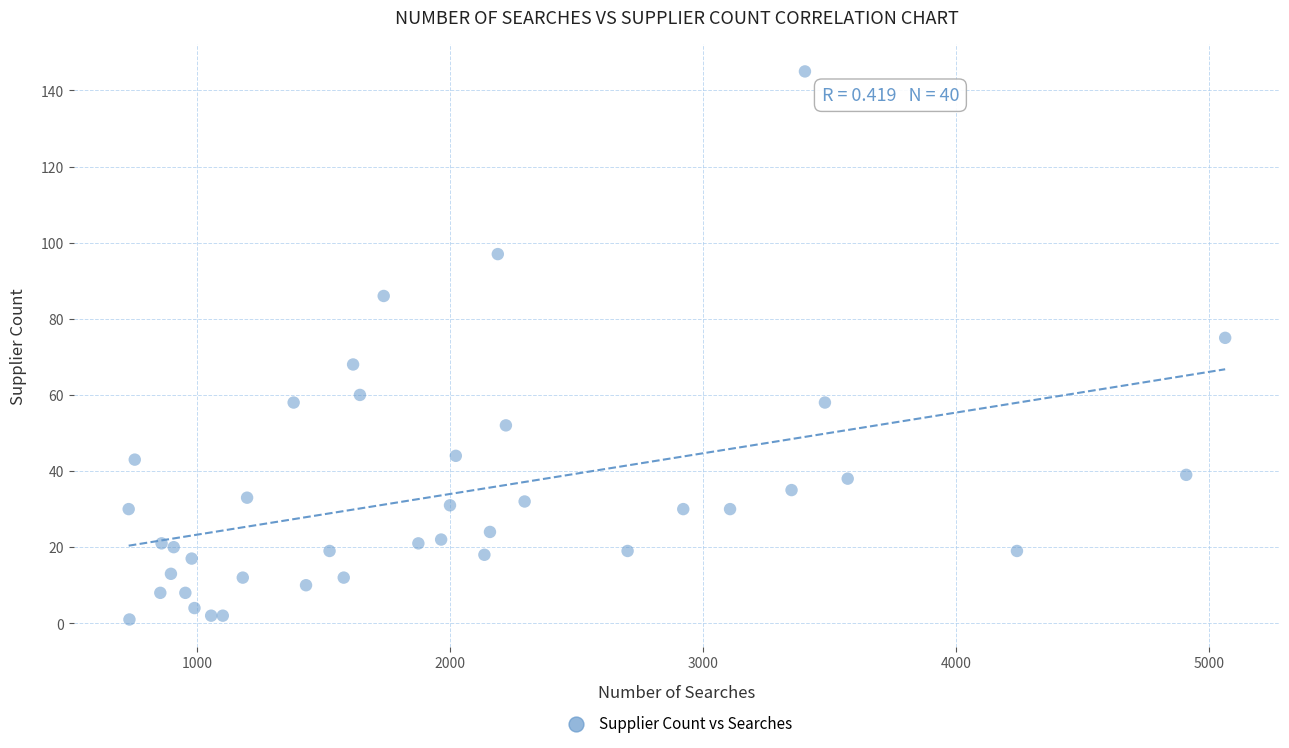

What Y value in the scatter plot is closest to 73?

75